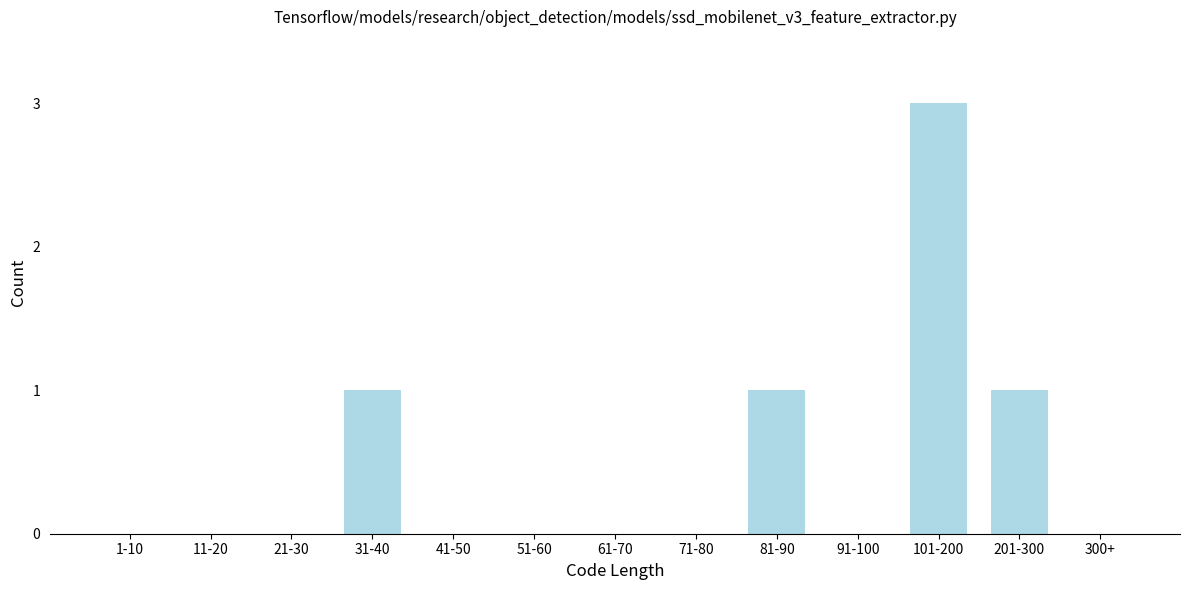

Reading left to right, transcribe all the data shown in this chart.

1-10=0	11-20=0	21-30=0	31-40=1	41-50=0	51-60=0	61-70=0	71-80=0	81-90=1	91-100=0	101-200=3	201-300=1	300+=0